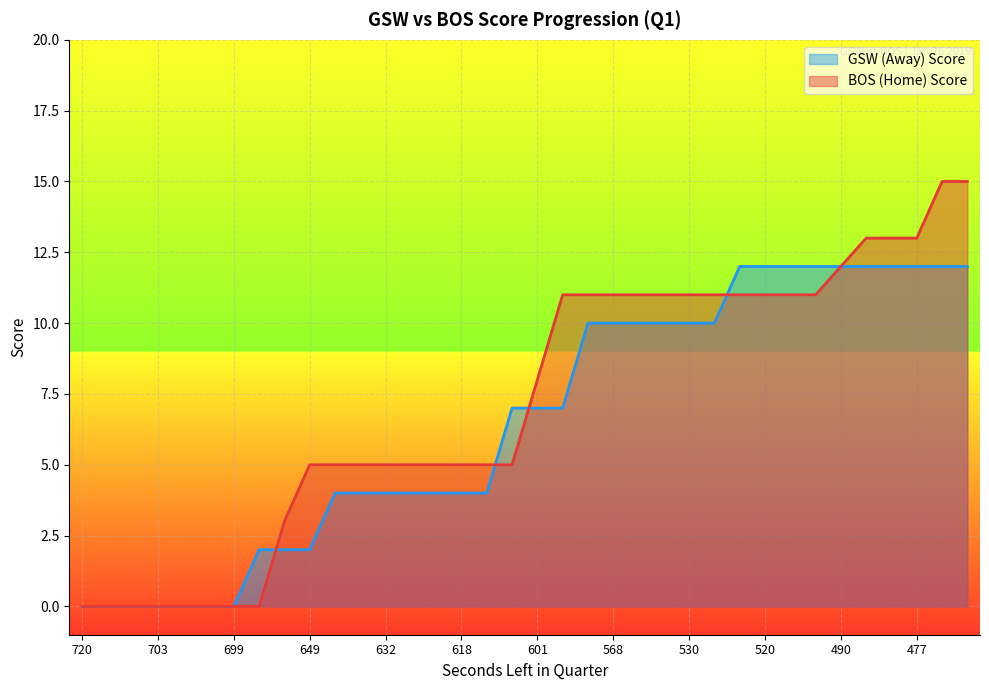

At which label does BOS (Home) Score reach its minimum?

720